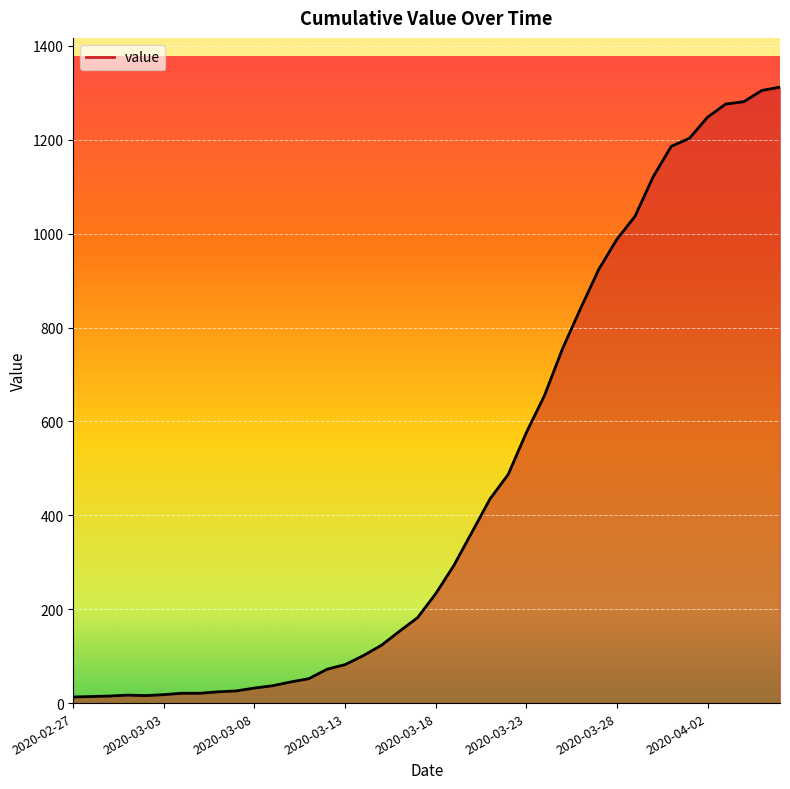

What is the difference between the maximum and minimum values?

1299